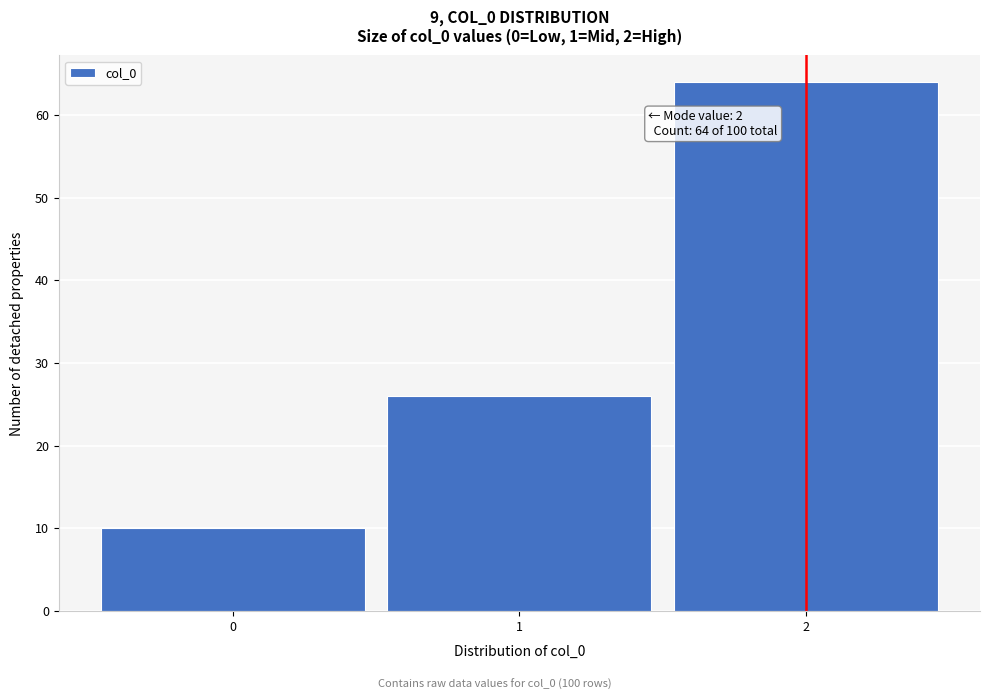

Over which range of the x-axis is the bar tallest?

1.5 to 2.5